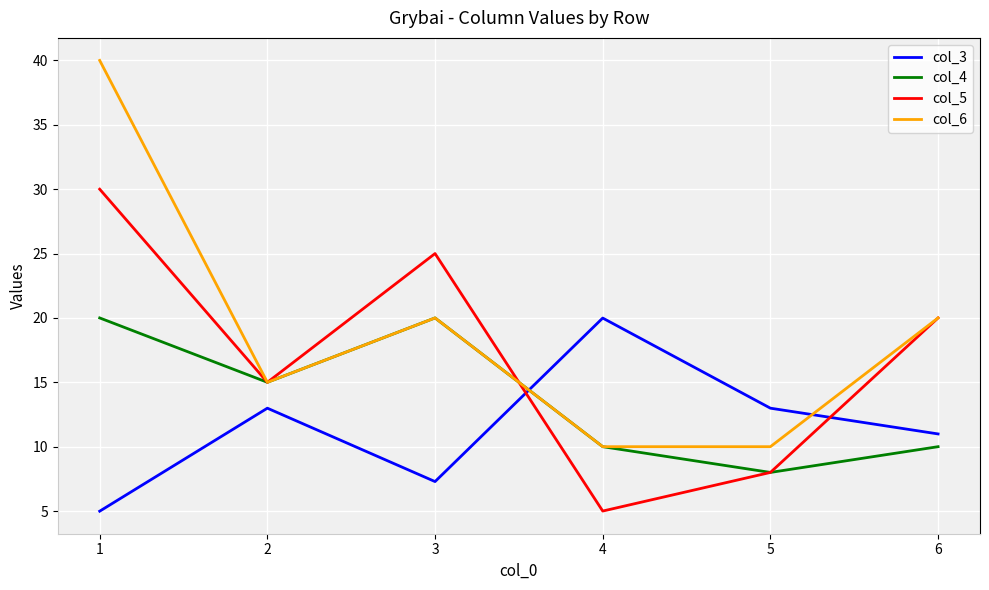

Reading left to right, list all the values displayed in this chart.

col_3: 5.0	13.0	7.3	20.0	13.0	11.0
col_4: 20.0	15.0	20.0	10.0	8.0	10.0
col_5: 30.0	15.0	25.0	5.0	8.0	20.0
col_6: 40.0	15.0	20.0	10.0	10.0	20.0